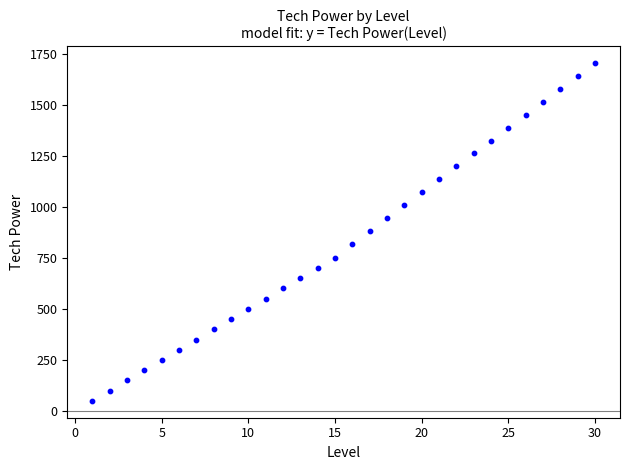

What is the range of Y values (max minus min)?

1652